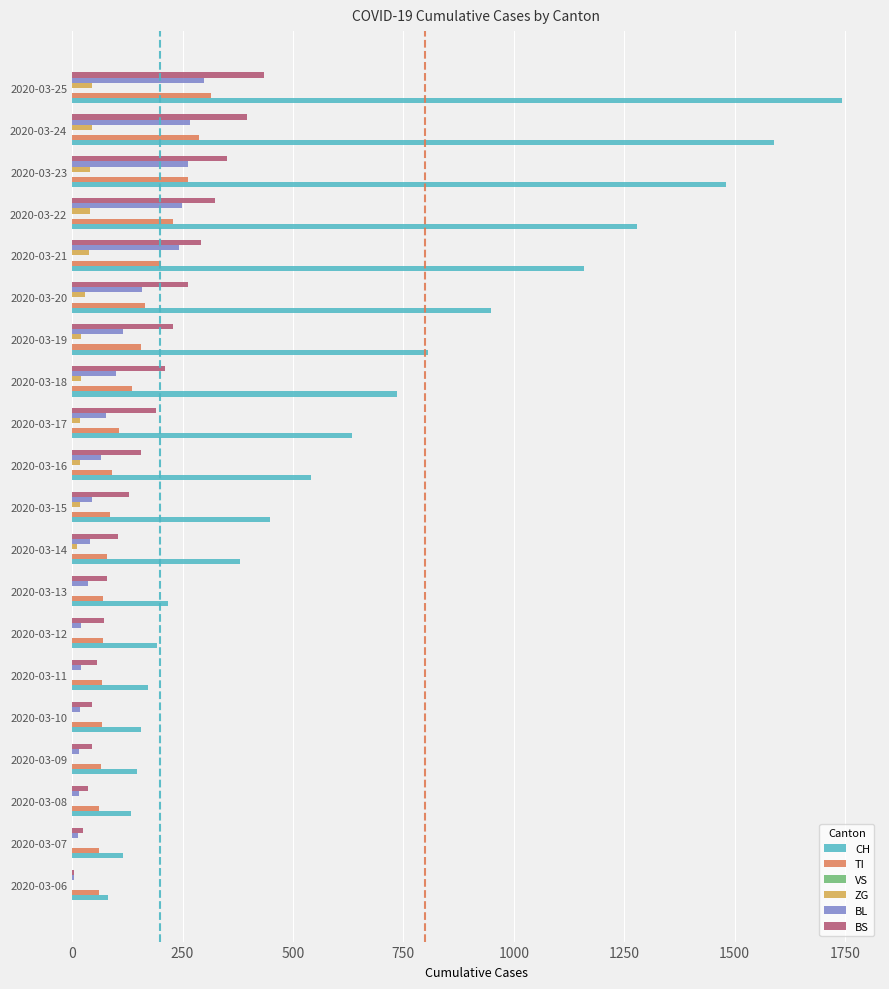

What is the greatest value displayed?

1742